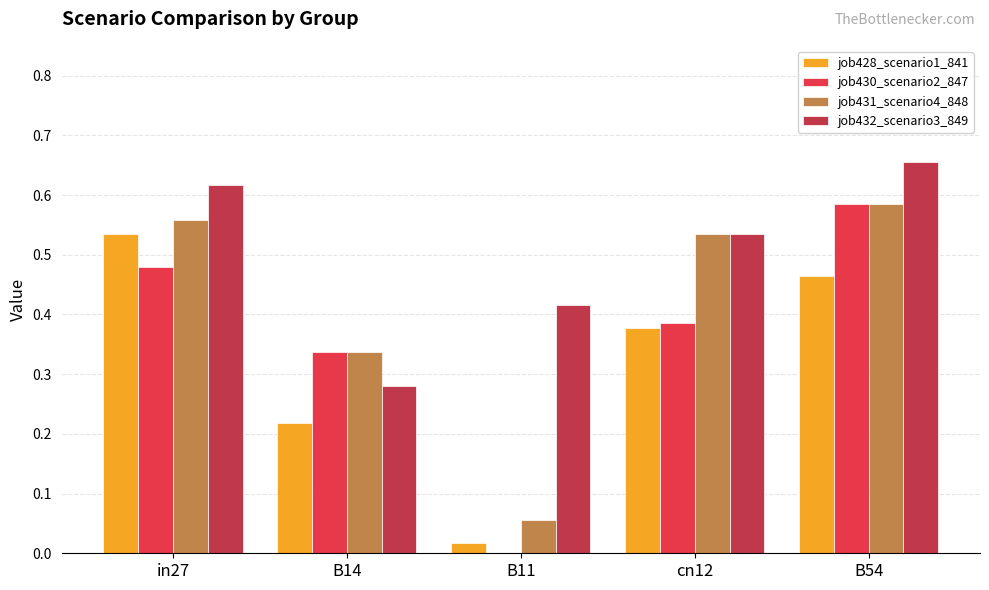

At which label does job431_scenario4_848 reach its peak?

B54